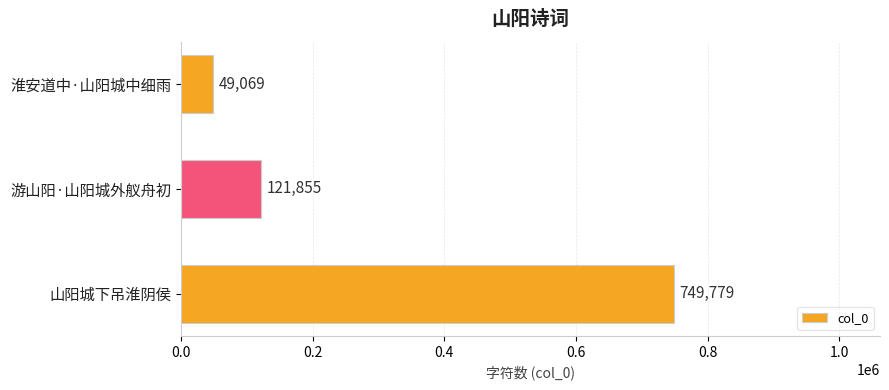

How many values are between 49069 and 749779?

3